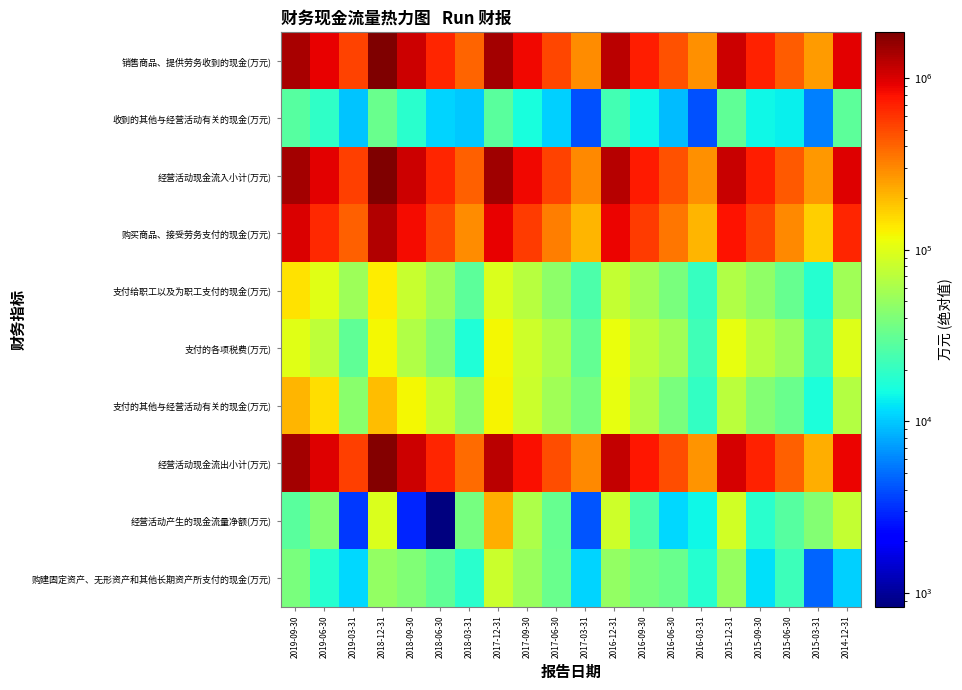

Reading right to left, what are all the values shown in this chart?

销售商品、提供劳务收到的现金(万元): 2014-12-31=937385	2015-03-31=260015	2015-06-30=434736	2015-09-30=698159	2015-12-31=1081534	2016-03-31=280194	2016-06-30=465331	2016-09-30=723648	2016-12-31=1237370	2017-03-31=294340	2017-06-30=512001	2017-09-30=845111	2017-12-31=1435892	2018-03-31=407610	2018-06-30=670298	2018-09-30=1078571	2018-12-31=1814545	2019-03-31=531575	2019-06-30=906134	2019-09-30=1390775
收到的其他与经营活动有关的现金(万元): 2014-12-31=29811	2015-03-31=5820	2015-06-30=13343	2015-09-30=14294	2015-12-31=30179	2016-03-31=3985	2016-06-30=9163	2016-09-30=14097	2016-12-31=23302	2017-03-31=4084	2017-06-30=10735	2017-09-30=15752	2017-12-31=28344	2018-03-31=10027	2018-06-30=10765	2018-09-30=18401	2018-12-31=33437	2019-03-31=9746	2019-06-30=19591	2019-09-30=27389
经营活动现金流入小计(万元): 2014-12-31=967196	2015-03-31=265835	2015-06-30=448079	2015-09-30=712453	2015-12-31=1111713	2016-03-31=284179	2016-06-30=474495	2016-09-30=737745	2016-12-31=1260673	2017-03-31=298424	2017-06-30=522736	2017-09-30=860863	2017-12-31=1464236	2018-03-31=417637	2018-06-30=681062	2018-09-30=1096972	2018-12-31=1847982	2019-03-31=541321	2019-06-30=925751	2019-09-30=1418262
购买商品、接受劳务支付的现金(万元): 2014-12-31=670897	2015-03-31=168836	2015-06-30=302897	2015-09-30=536002	2015-12-31=784475	2016-03-31=206970	2016-06-30=352615	2016-09-30=569947	2016-12-31=877703	2017-03-31=208488	2017-06-30=326167	2017-09-30=563066	2017-12-31=905239	2018-03-31=288018	2018-06-30=507173	2018-09-30=829219	2018-12-31=1299169	2019-03-31=414619	2019-06-30=646225	2019-09-30=988289
支付给职工以及为职工支付的现金(万元): 2014-12-31=54786	2015-03-31=17622	2015-06-30=32332	2015-09-30=47455	2015-12-31=64321	2016-03-31=20594	2016-06-30=38481	2016-09-30=56439	2016-12-31=78186	2017-03-31=25364	2017-06-30=46899	2017-09-30=67450	2017-12-31=94217	2018-03-31=29103	2018-06-30=53800	2018-09-30=78743	2018-12-31=133927	2019-03-31=54352	2019-06-30=100295	2019-09-30=146160
支付的各项税费(万元): 2014-12-31=98552	2015-03-31=21541	2015-06-30=51430	2015-09-30=68857	2015-12-31=106268	2016-03-31=22289	2016-06-30=55852	2016-09-30=72593	2016-12-31=110118	2017-03-31=31177	2017-06-30=61677	2017-09-30=84897	2017-12-31=121171	2018-03-31=16769	2018-06-30=42716	2018-09-30=65376	2018-12-31=121908	2019-03-31=30140	2019-06-30=72698	2019-09-30=101440
支付的其他与经营活动有关的现金(万元): 2014-12-31=66762	2015-03-31=16156	2015-06-30=33542	2015-09-30=42134	2015-12-31=69490	2016-03-31=19928	2016-06-30=38754	2016-09-30=63994	2016-12-31=108935	2017-03-31=37603	2017-06-30=56225	2017-09-30=82586	2017-12-31=124536	2018-03-31=46008	2018-06-30=78205	2018-09-30=120716	2018-12-31=197481	2019-03-31=45544	2019-06-30=148323	2019-09-30=211182
经营活动现金流出小计(万元): 2014-12-31=890996	2015-03-31=224155	2015-06-30=420201	2015-09-30=694448	2015-12-31=1024555	2016-03-31=269780	2016-06-30=485702	2016-09-30=762974	2016-12-31=1174941	2017-03-31=302631	2017-06-30=490969	2017-09-30=797999	2017-12-31=1245163	2018-03-31=379899	2018-06-30=681894	2018-09-30=1094054	2018-12-31=1752485	2019-03-31=544655	2019-06-30=967540	2019-09-30=1447071
经营活动产生的现金流量净额(万元): 2014-12-31=76199	2015-03-31=41680	2015-06-30=27878	2015-09-30=18005	2015-12-31=87158	2016-03-31=14399	2016-06-30=11207	2016-09-30=25229	2016-12-31=85731	2017-03-31=4208	2017-06-30=31767	2017-09-30=62864	2017-12-31=219073	2018-03-31=37738	2018-06-30=832	2018-09-30=2917	2018-12-31=95497	2019-03-31=3334	2019-06-30=41789	2019-09-30=28809
购建固定资产、无形资产和其他长期资产所支付的现金(万元): 2014-12-31=10446	2015-03-31=4658	2015-06-30=21575	2015-09-30=11900	2015-12-31=50943	2016-03-31=17771	2016-06-30=33390	2016-09-30=38418	2016-12-31=49239	2017-03-31=10781	2017-06-30=33298	2017-09-30=52632	2017-12-31=81602	2018-03-31=18090	2018-06-30=30351	2018-09-30=40849	2018-12-31=49687	2019-03-31=11384	2019-06-30=17569	2019-09-30=39113